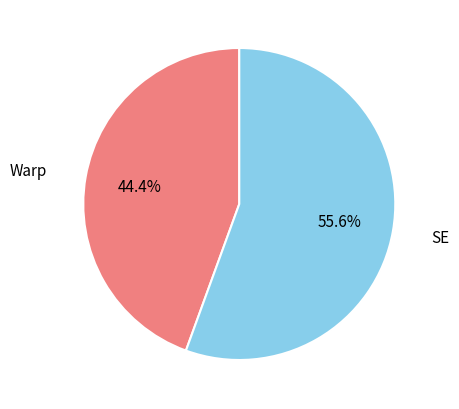

To the nearest percent, what percentage of the pie is Warp?

44%